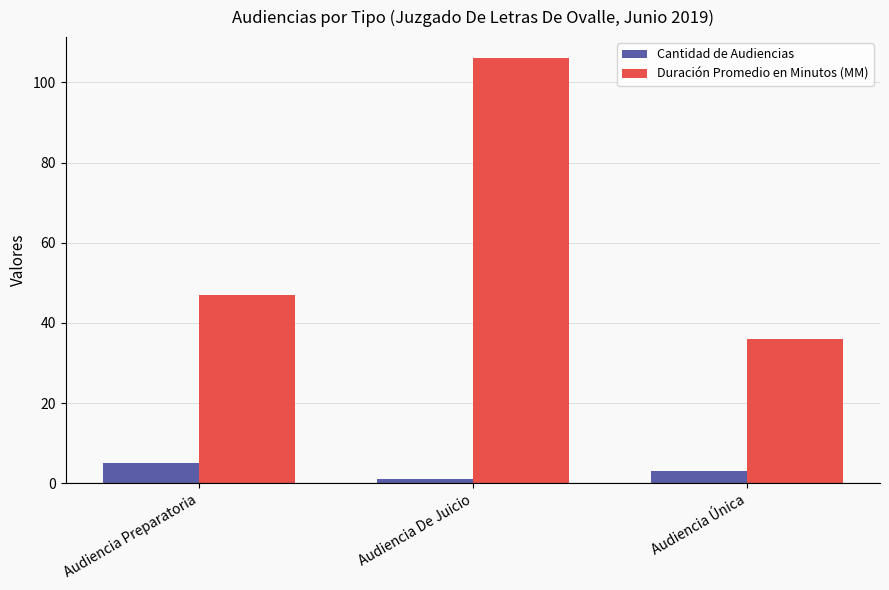

Where is Cantidad de Audiencias nearest to the value 3?

Audiencia Única